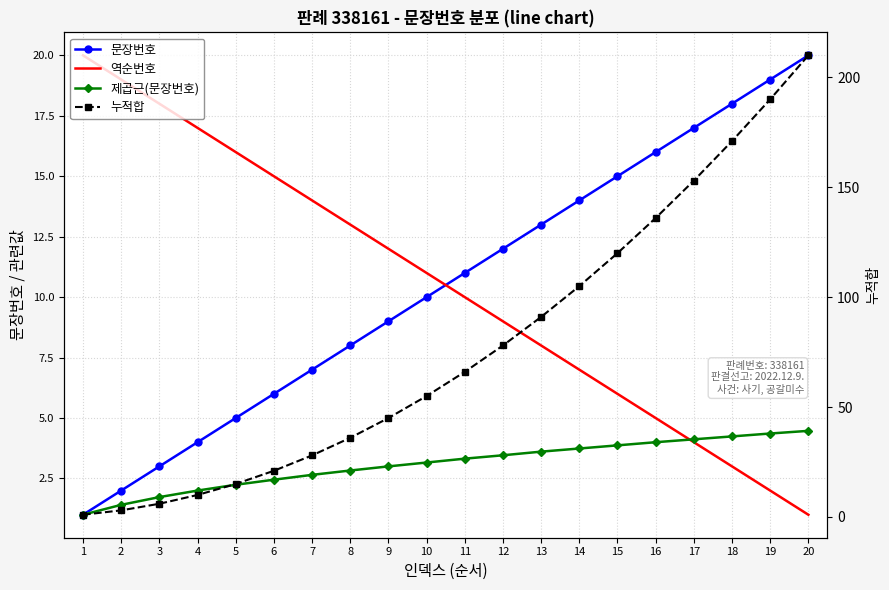

What is the sum of all 제곱근(문장번호) values?

61.7